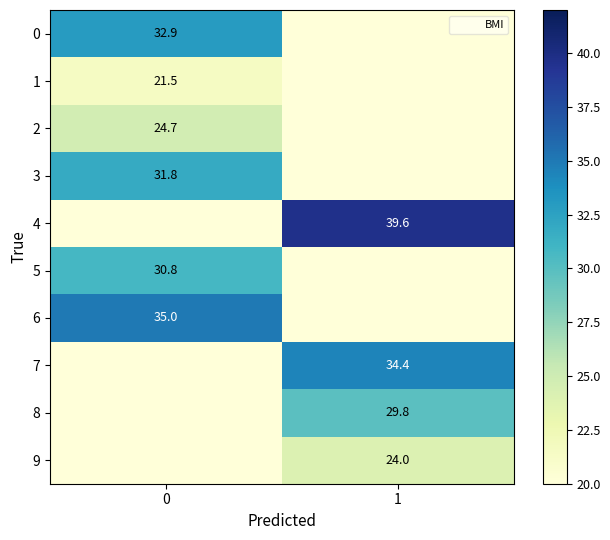

At which category does the chart reach its minimum across all series?

1